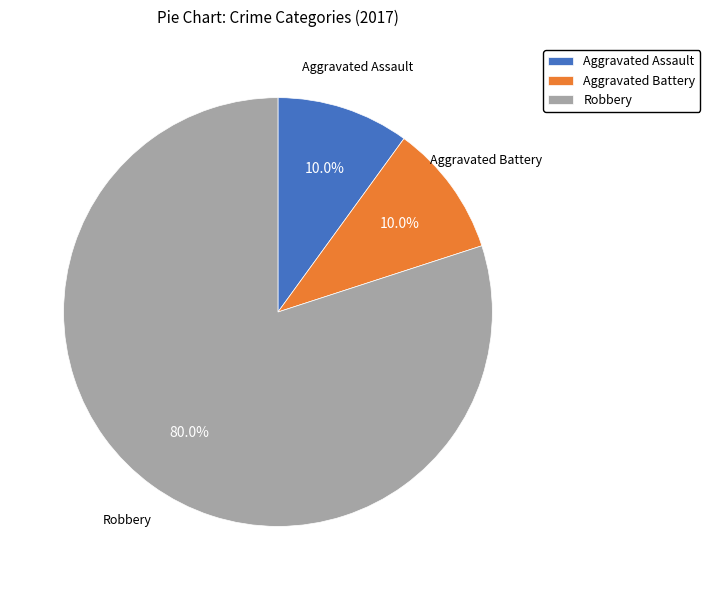

What percentage is the Aggravated Battery slice, to the nearest percent?

10%